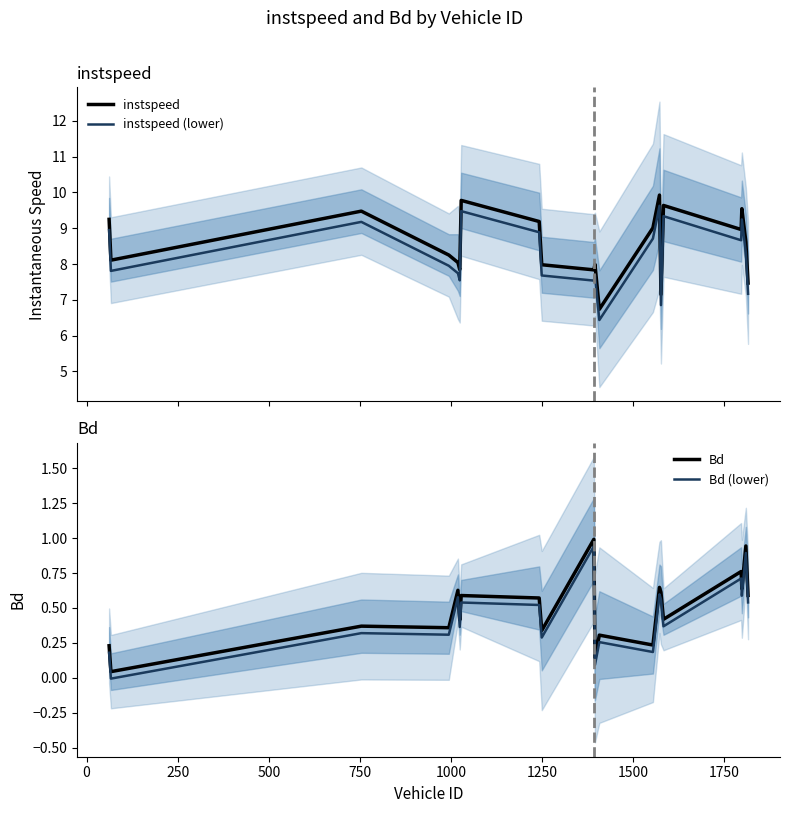

True or false: Bd and Bd (lower) intersect in this chart.

False